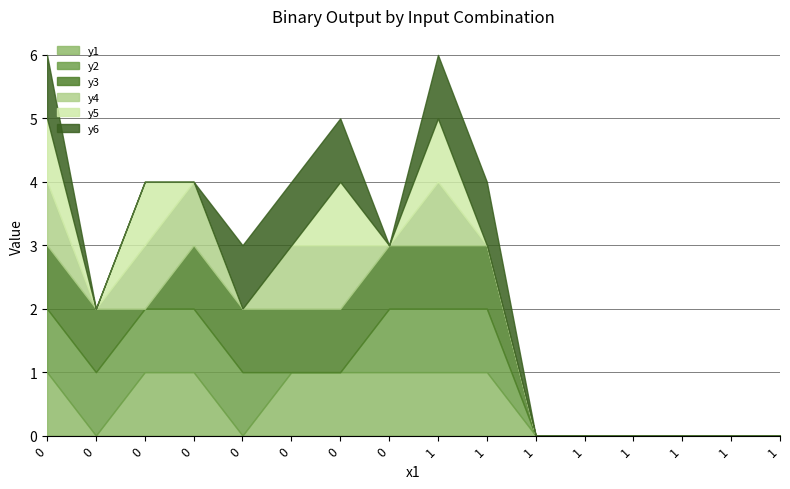

True or false: y3 and y5 cross at least once.

True